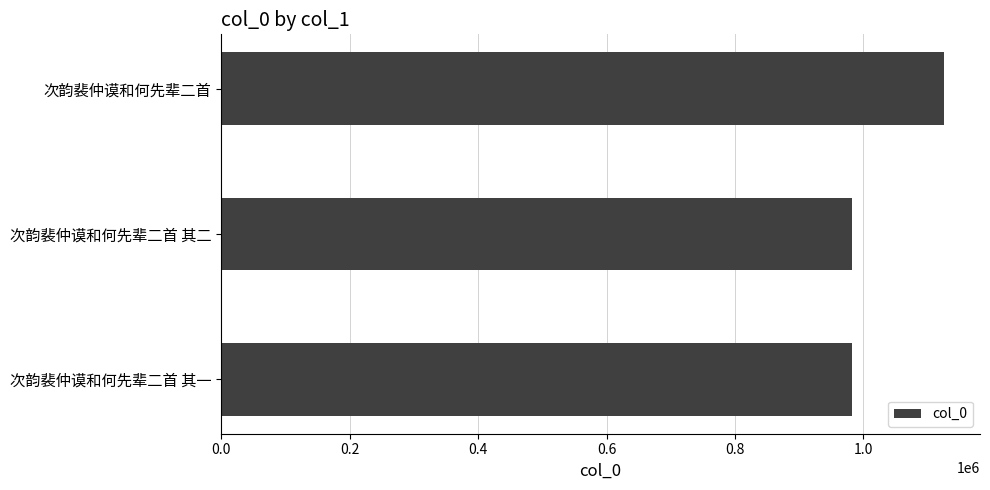

What is the sum of all values?

3090327